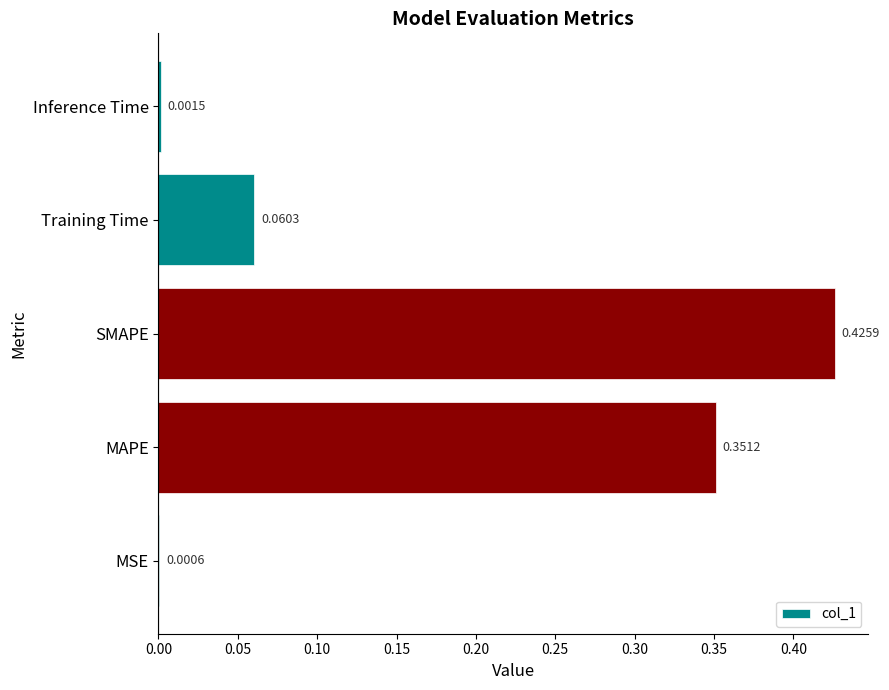

What is the change in value from MAPE to Training Time?

-0.3